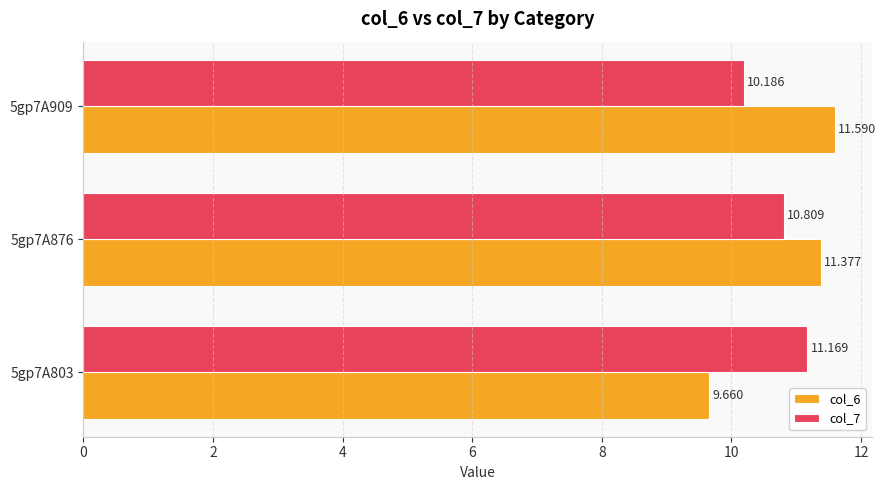

Is the value of col_6 at 5gp7A876 greater than the value of col_7 at 5gp7A876?

Yes